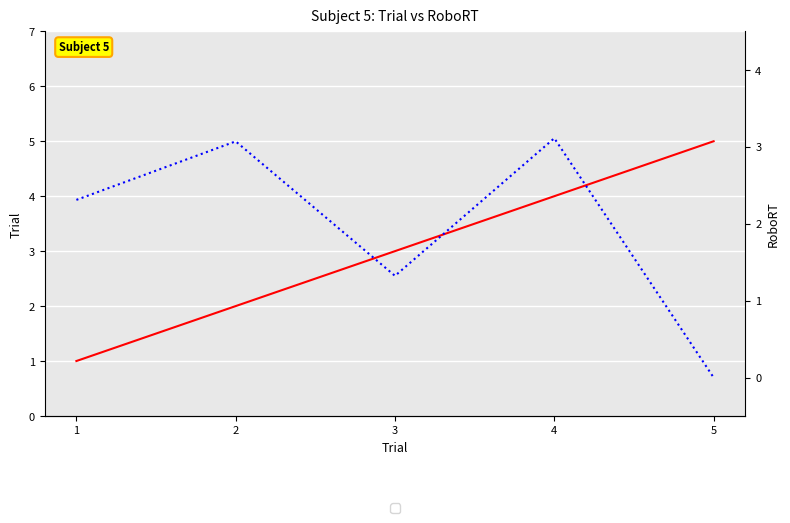

Reading right to left, transcribe all the data shown in this chart.

trial: 5.0	4.0	3.0	2.0	1.0
RoboRT: 0.0	3.1	1.3	3.1	2.3